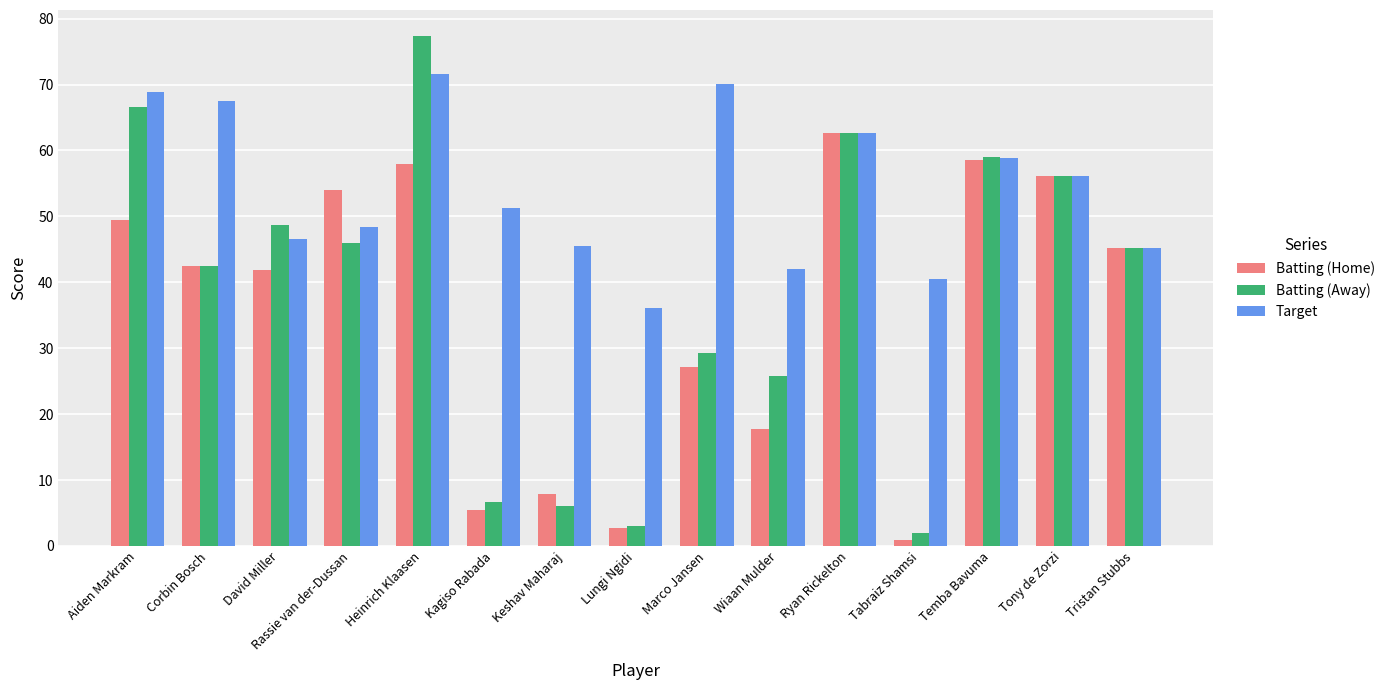

Does the chart contain any negative values?

No